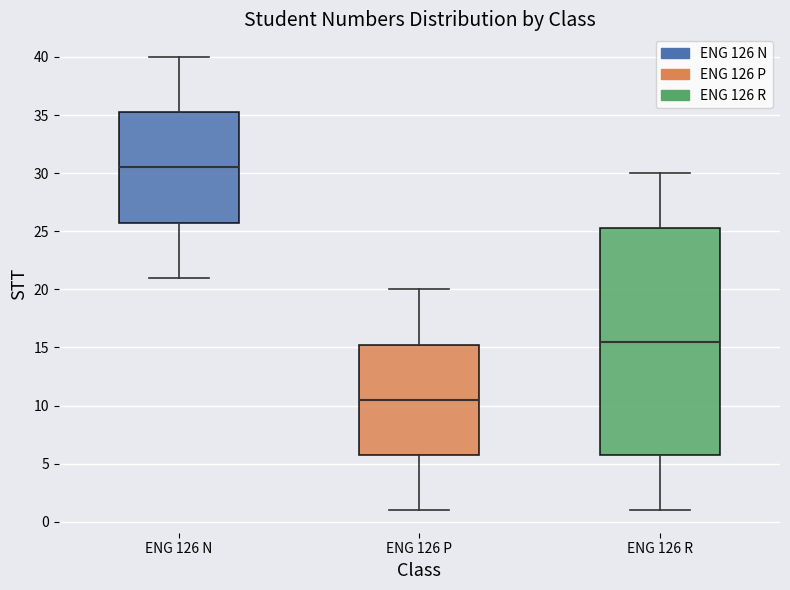

Where does the upper whisker of the box for ENG 126 N end on the y-axis? The values are not printed on the chart, so give them approximately, as read against the axis.

40.0